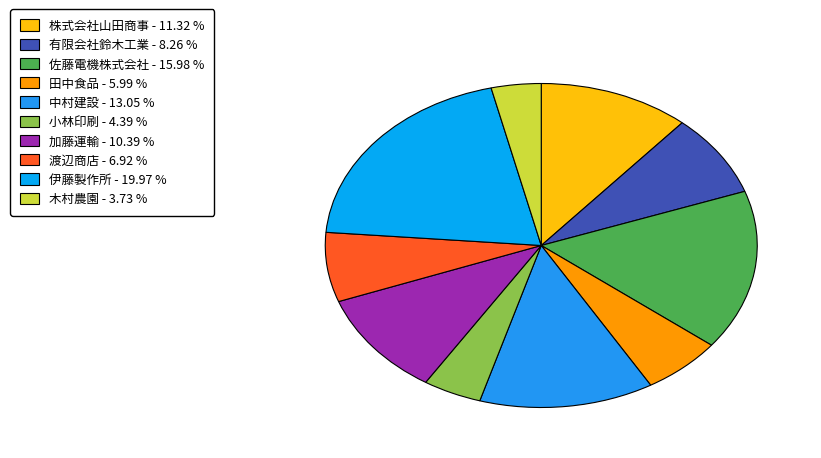

How many slices are in this pie chart?

10